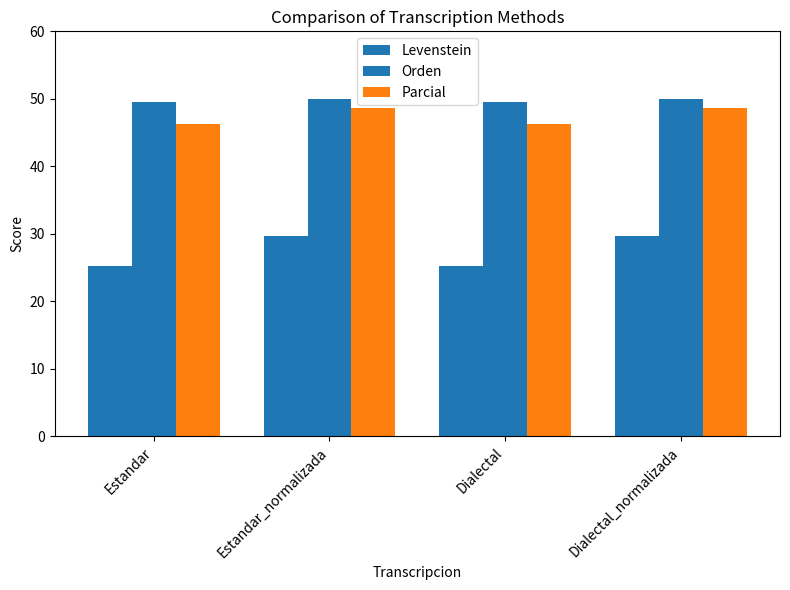

What is the difference between the Levenstein values at Dialectal and Dialectal_normalizada?

4.4